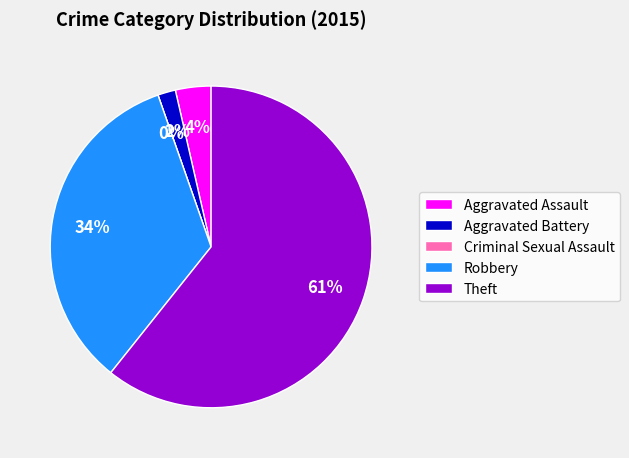

To the nearest percent, what portion does Aggravated Assault represent?

4%